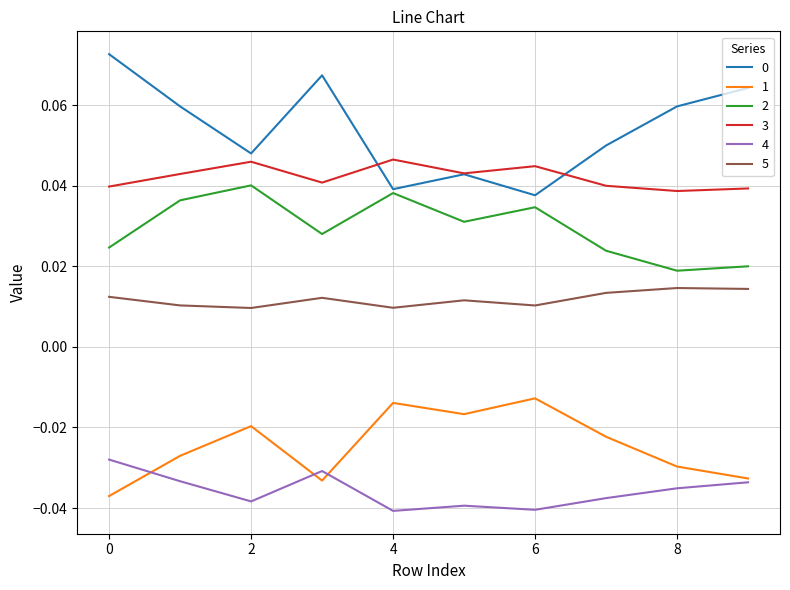

True or false: 1 and 0 cross at least once.

False